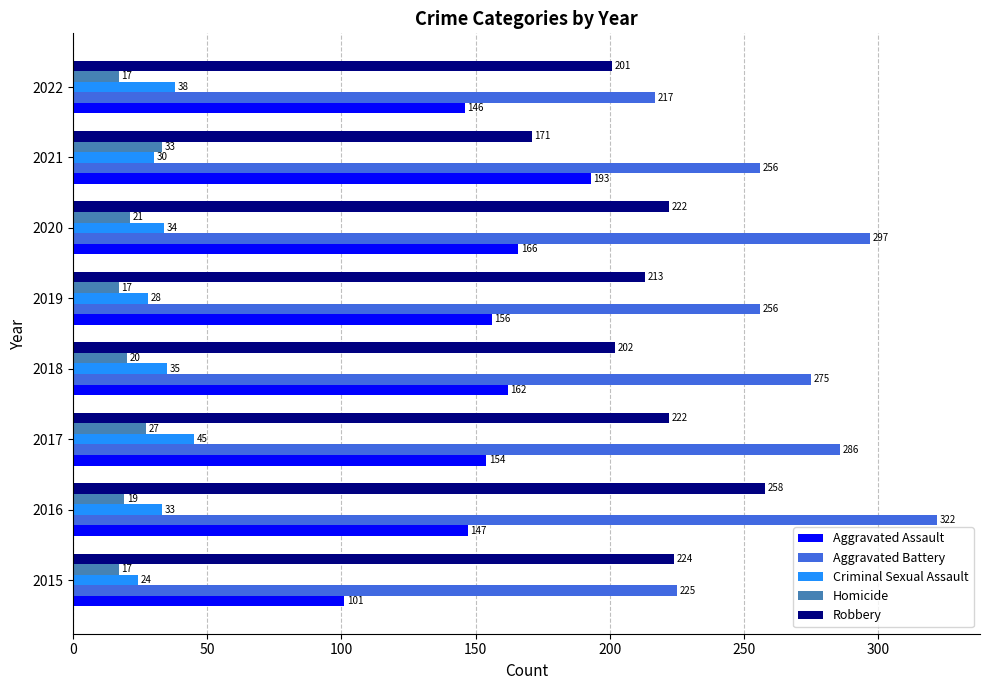

What is the spread (max minus min) of values at 2018?

255